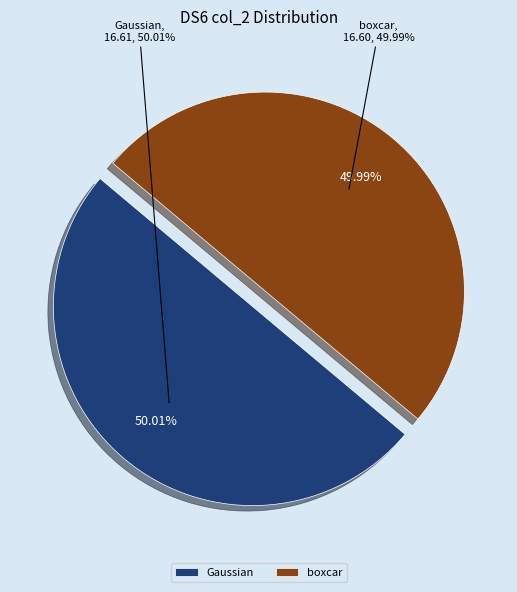

Rank the categories by value from lowest to highest.

boxcar, Gaussian